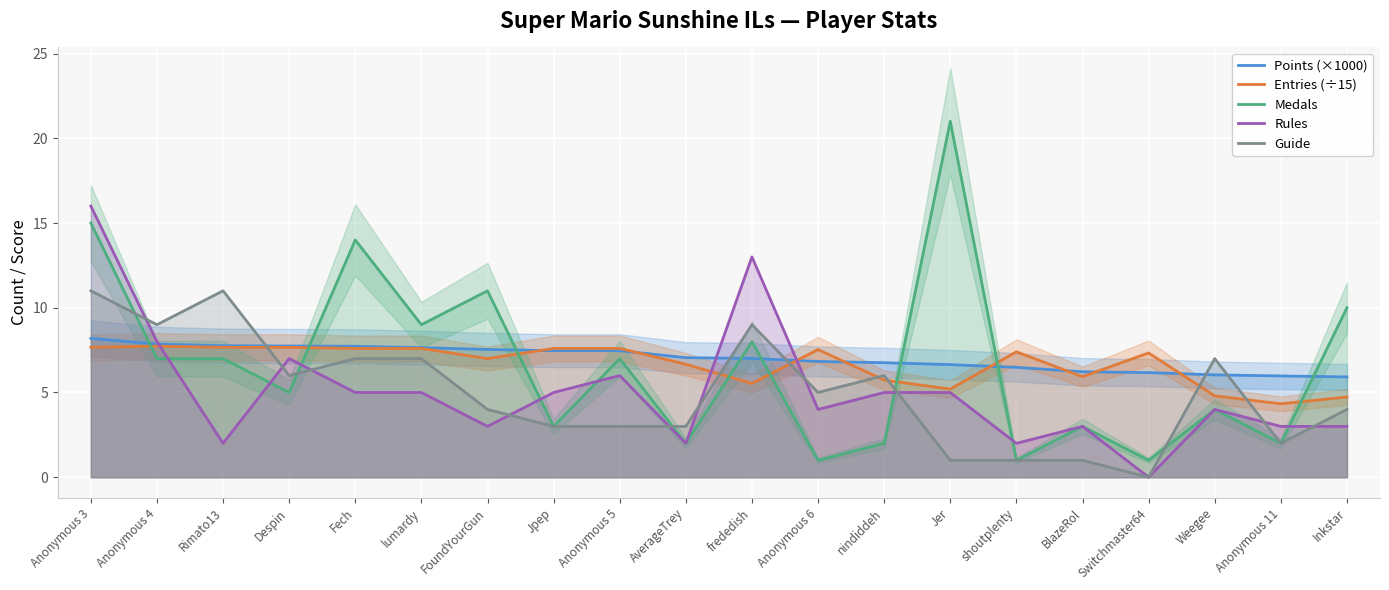

Which series has the largest total across all categories?

Points (×1000)